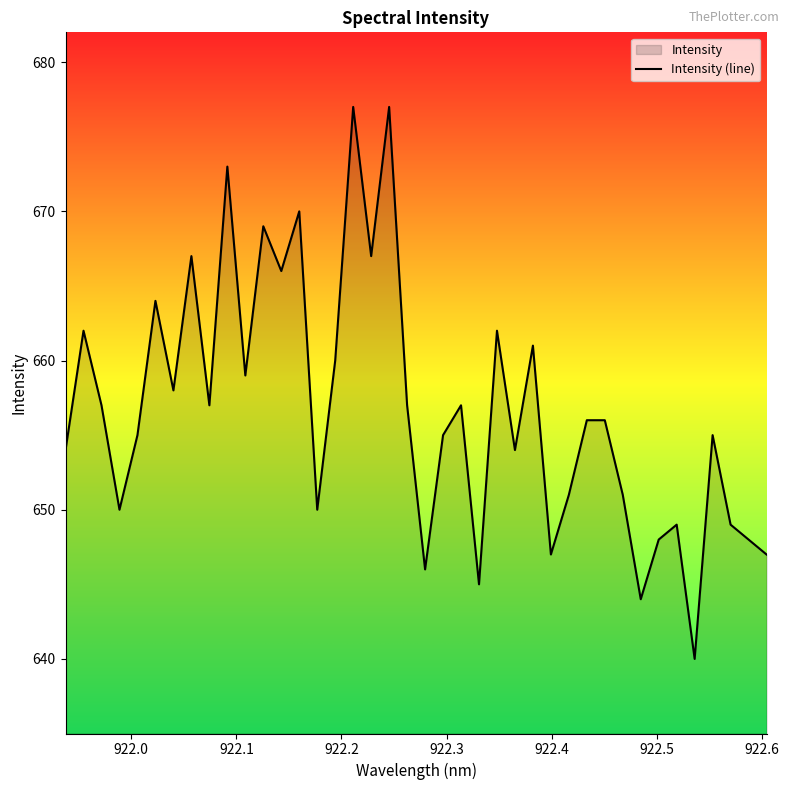

What is the greatest value displayed?

677